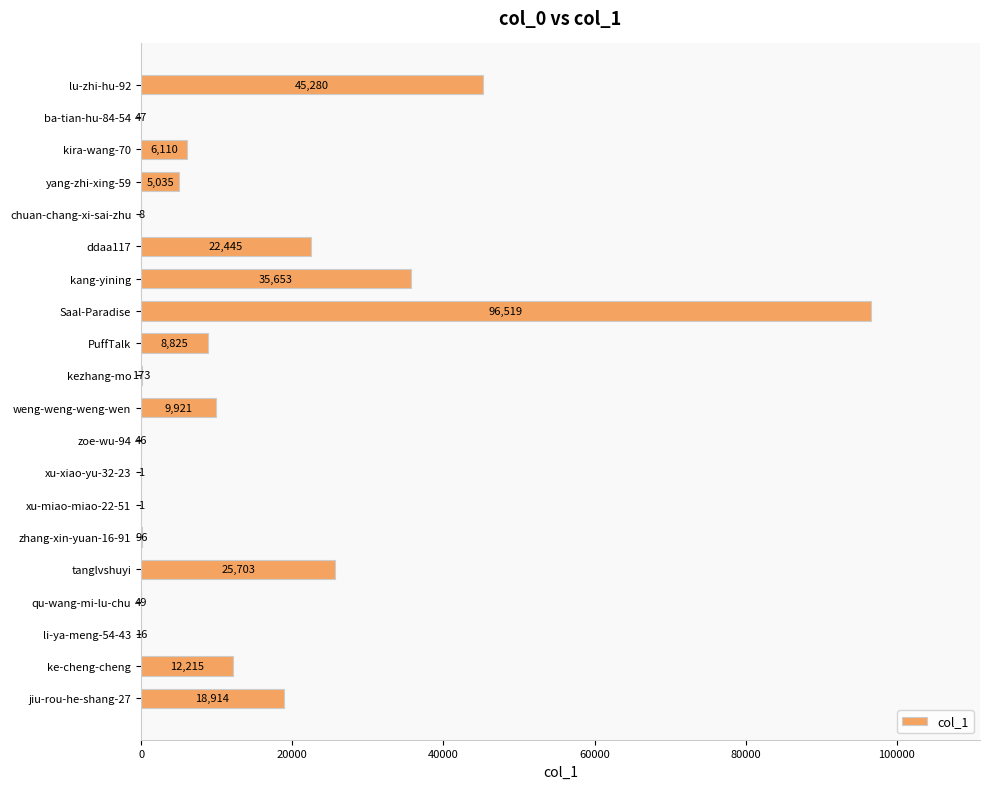

Does the chart contain stacked bars?

No